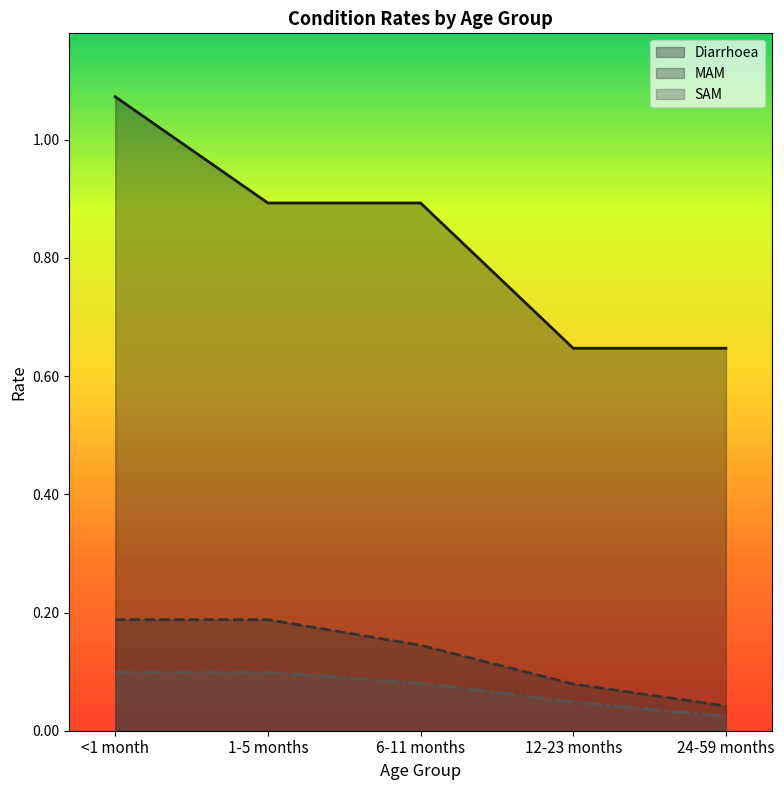

Does the chart display data point markers on the line(s)?

No